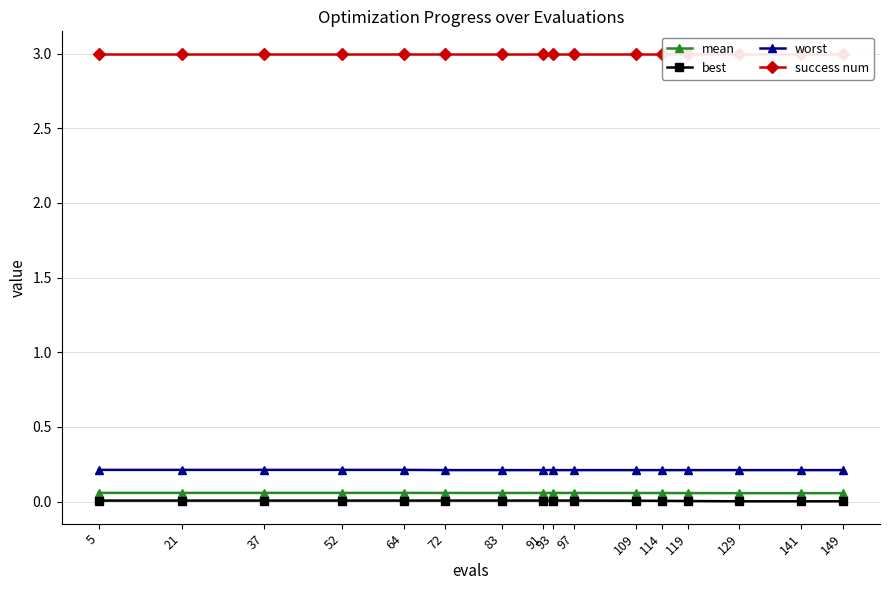

Is it true that worst equals 0.3 at 52?

False